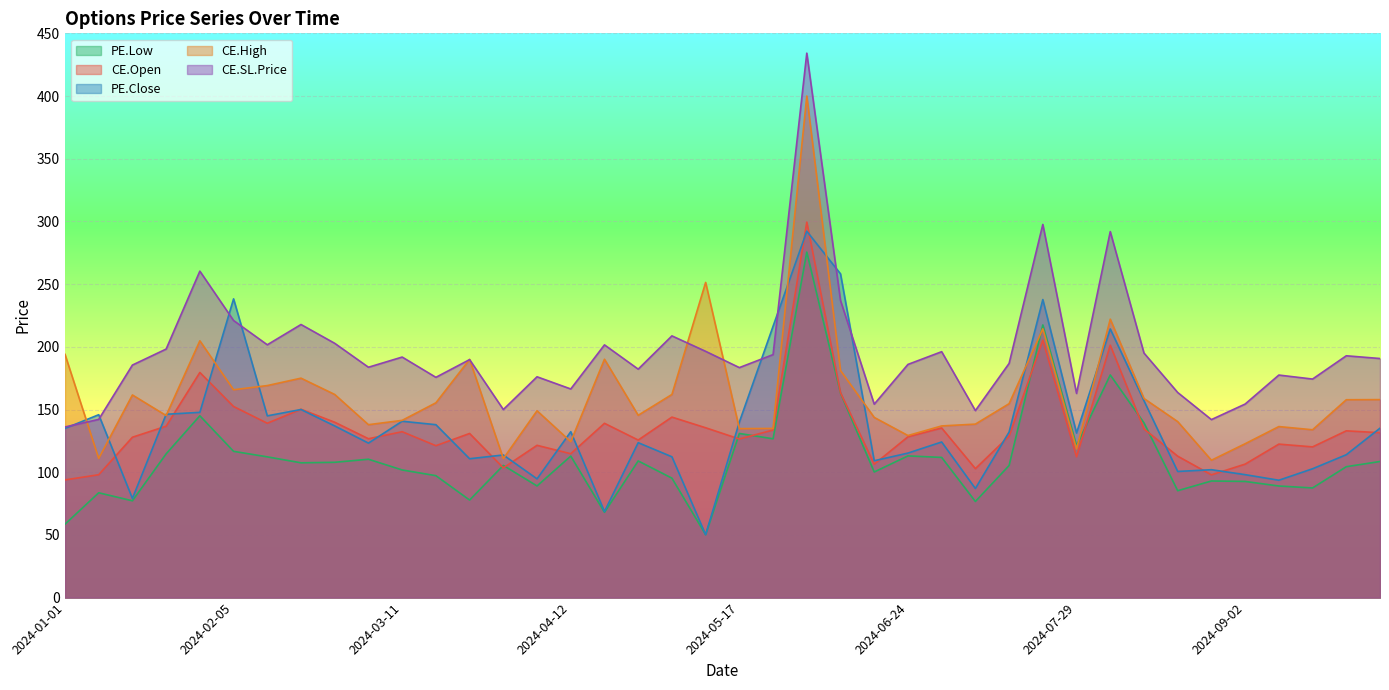

At which label is CE.SL.Price closest to 285?

2024-08-05